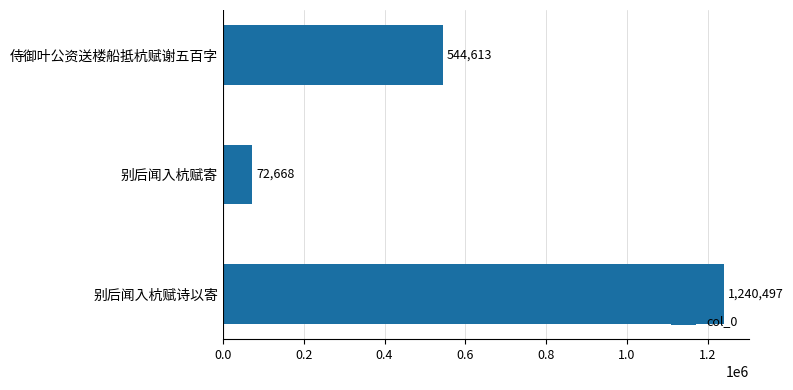

Reading top to bottom, what are all the values shown in this chart?

544613	72668	1240497